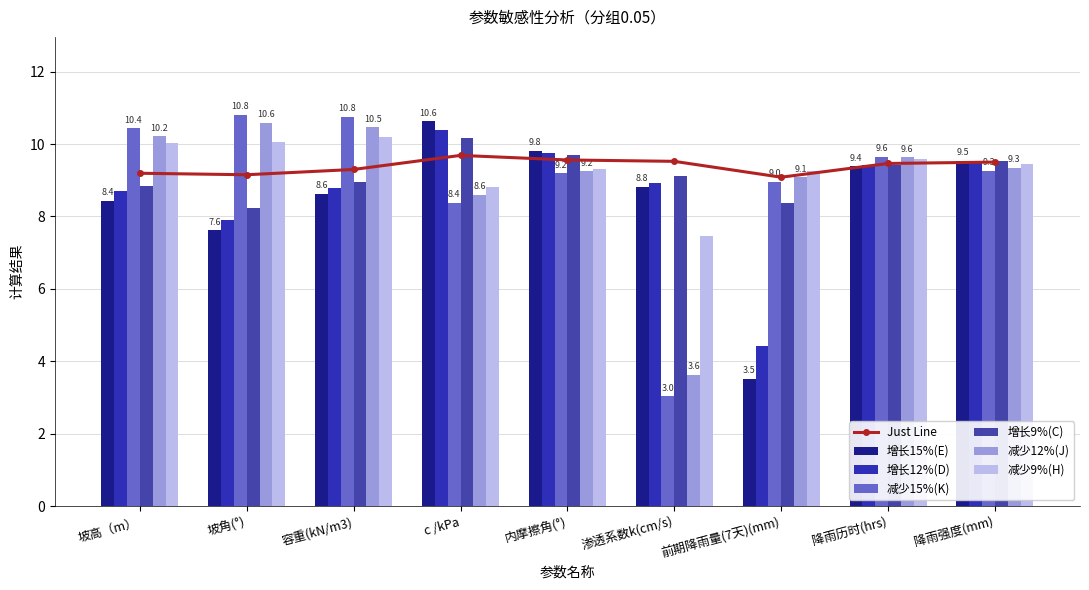

What is the average value of the 减少12%(J) series?

9.0